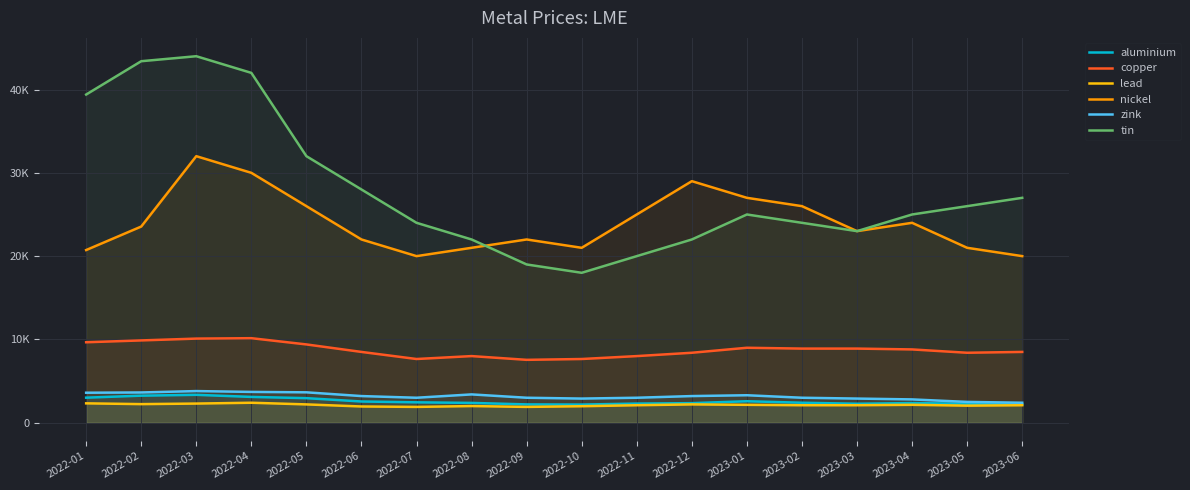

Reading left to right, list all the values displayed in this chart.

aluminium: 2022-01=3009.0	2022-02=3248.0	2022-03=3350.0	2022-04=3100.0	2022-05=2950.0	2022-06=2550.0	2022-07=2450.0	2022-08=2380.0	2022-09=2200.0	2022-10=2180.0	2022-11=2300.0	2022-12=2350.0	2023-01=2580.0	2023-02=2400.0	2023-03=2280.0	2023-04=2360.0	2023-05=2280.0	2023-06=2200.0
copper: 2022-01=9660.0	2022-02=9881.0	2022-03=10100.0	2022-04=10150.0	2022-05=9400.0	2022-06=8500.0	2022-07=7650.0	2022-08=8000.0	2022-09=7550.0	2022-10=7650.0	2022-11=8000.0	2022-12=8400.0	2023-01=9000.0	2023-02=8900.0	2023-03=8900.0	2023-04=8800.0	2023-05=8400.0	2023-06=8500.0
lead: 2022-01=2327.0	2022-02=2234.0	2022-03=2300.0	2022-04=2400.0	2022-05=2200.0	2022-06=1950.0	2022-07=1900.0	2022-08=2000.0	2022-09=1900.0	2022-10=1980.0	2022-11=2100.0	2022-12=2200.0	2023-01=2150.0	2023-02=2100.0	2023-03=2100.0	2023-04=2150.0	2023-05=2050.0	2023-06=2100.0
nickel: 2022-01=20730.0	2022-02=23550.0	2022-03=32000.0	2022-04=30000.0	2022-05=26000.0	2022-06=22000.0	2022-07=20000.0	2022-08=21000.0	2022-09=22000.0	2022-10=21000.0	2022-11=25000.0	2022-12=29000.0	2023-01=27000.0	2023-02=26000.0	2023-03=23000.0	2023-04=24000.0	2023-05=21000.0	2023-06=20000.0
zink: 2022-01=3602.0	2022-02=3633.5	2022-03=3800.0	2022-04=3700.0	2022-05=3650.0	2022-06=3200.0	2022-07=3000.0	2022-08=3400.0	2022-09=3000.0	2022-10=2900.0	2022-11=3000.0	2022-12=3200.0	2023-01=3300.0	2023-02=3000.0	2023-03=2900.0	2023-04=2800.0	2023-05=2500.0	2023-06=2400.0
tin: 2022-01=39400.0	2022-02=43400.0	2022-03=44000.0	2022-04=42000.0	2022-05=32000.0	2022-06=28000.0	2022-07=24000.0	2022-08=22000.0	2022-09=19000.0	2022-10=18000.0	2022-11=20000.0	2022-12=22000.0	2023-01=25000.0	2023-02=24000.0	2023-03=23000.0	2023-04=25000.0	2023-05=26000.0	2023-06=27000.0